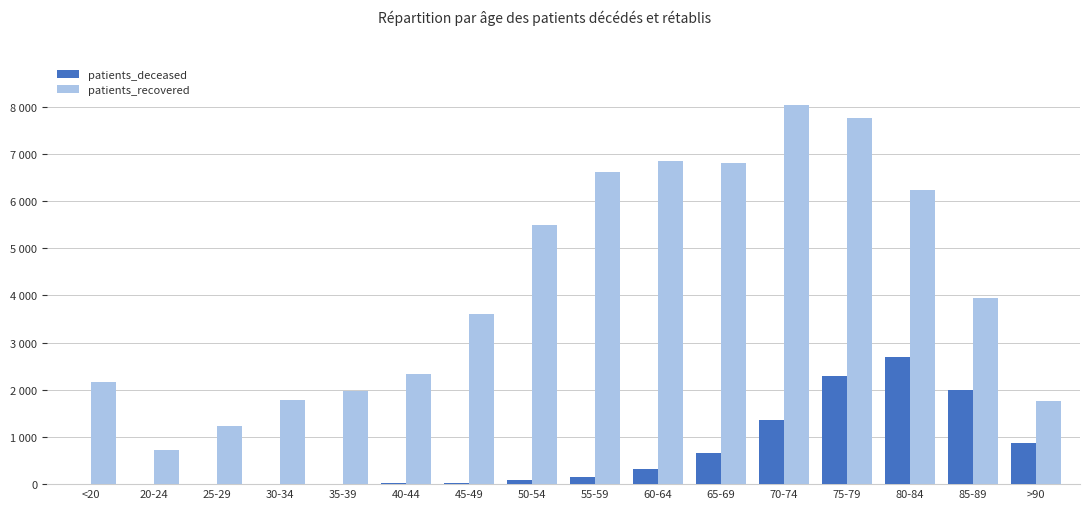

What are all the series names shown in the legend?

patients_deceased, patients_recovered